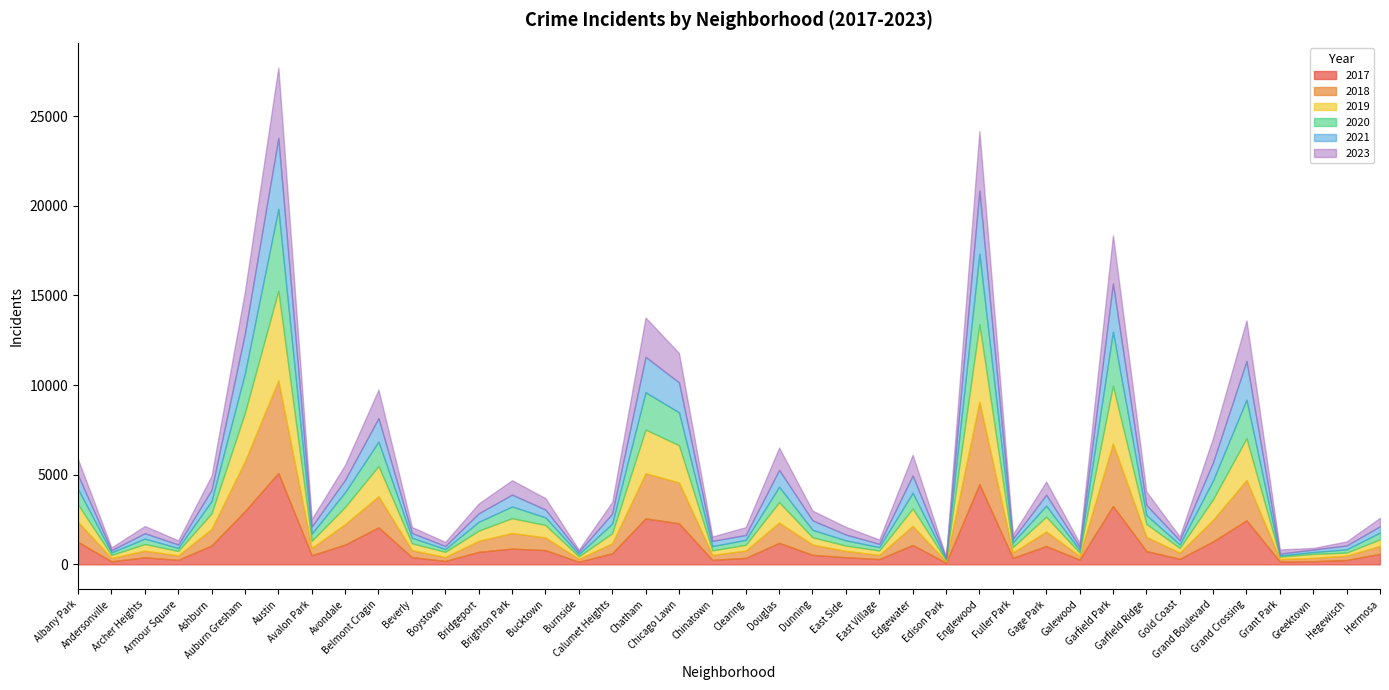

After their last crossing, which series has the higher values: 2023 or 2018?

2023